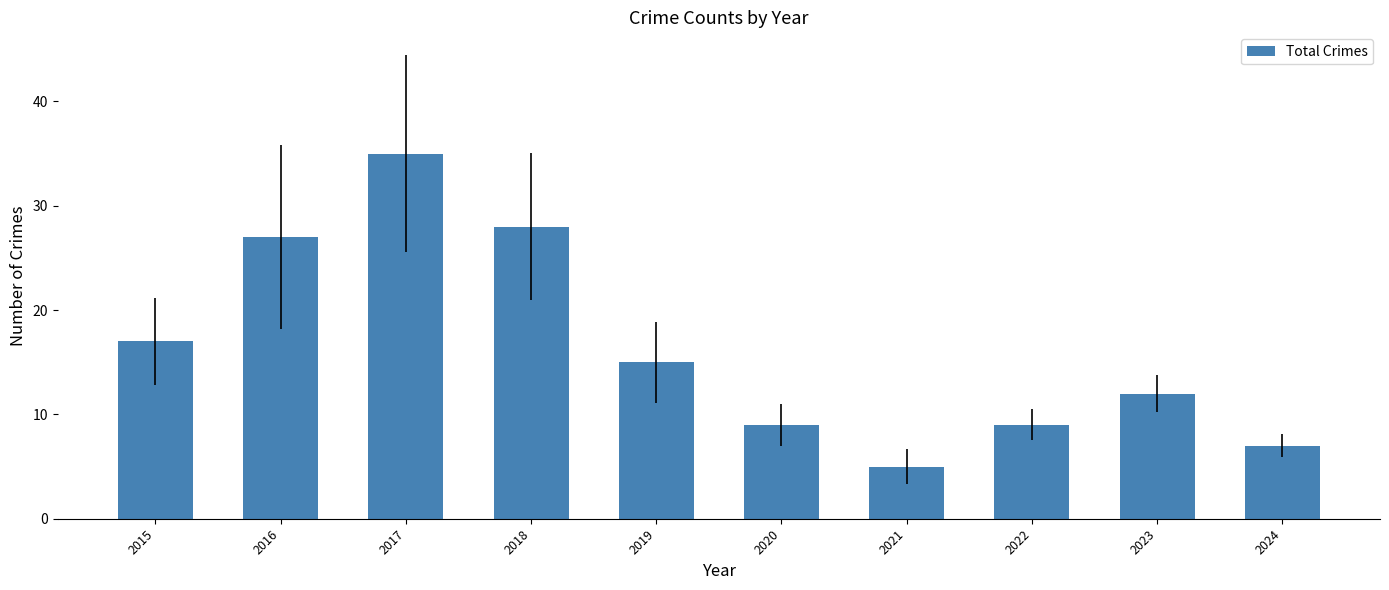

Reading right to left, what are all the values shown in this chart?

7	12	9	5	9	15	28	35	27	17